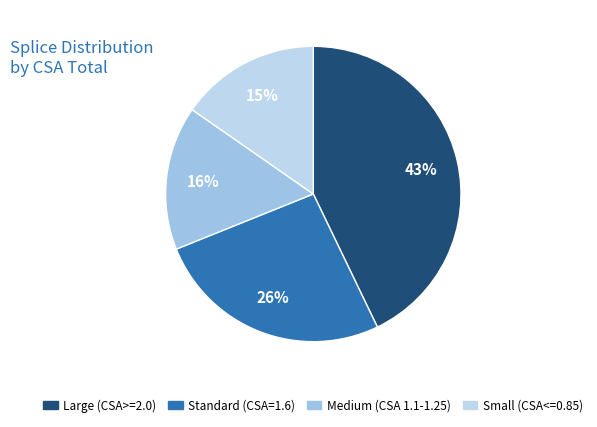

Count the number of slices in the pie.

4